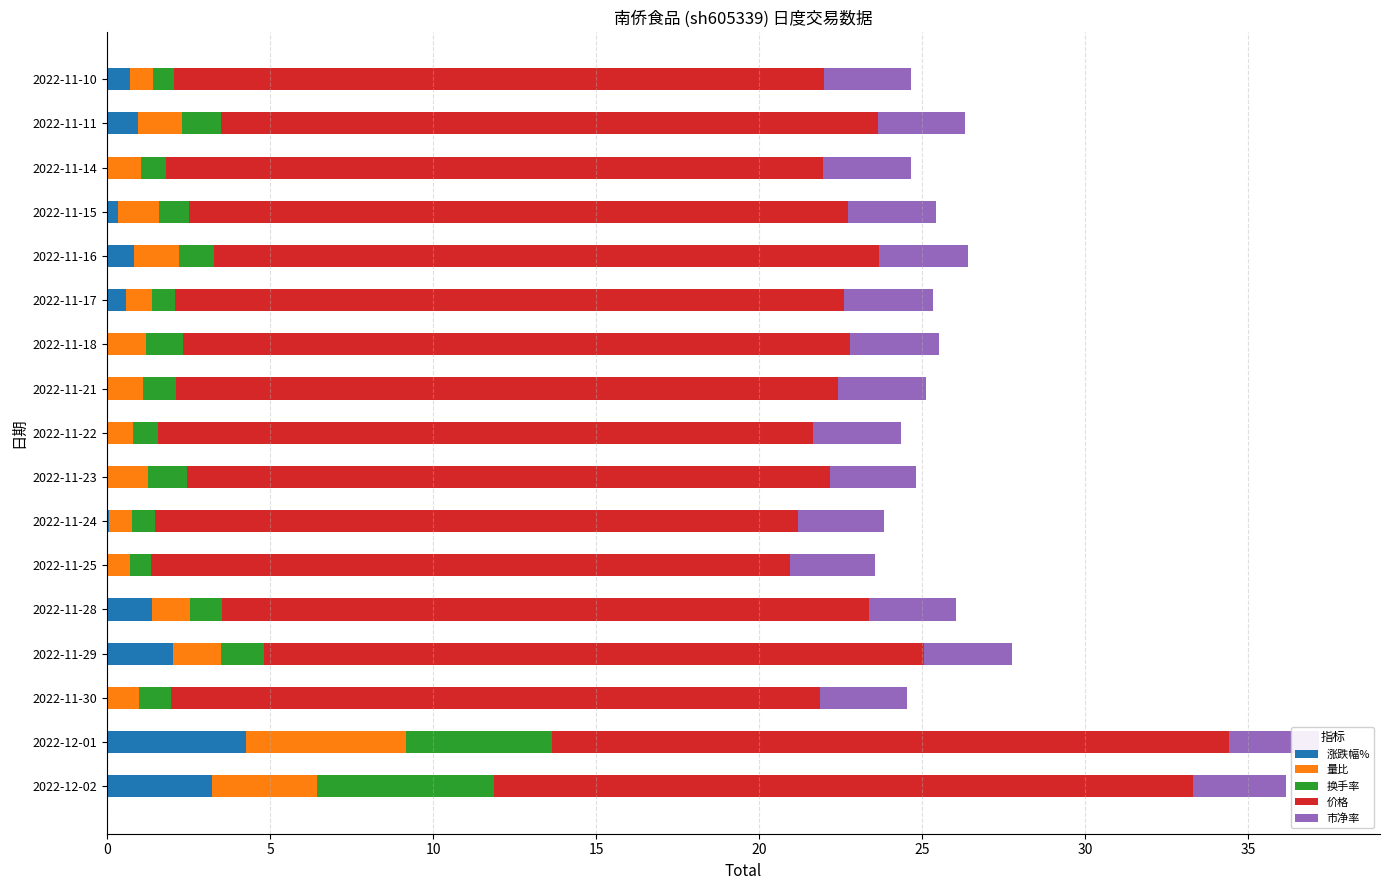

What is the total value across all series at 2022-11-11?

26.3